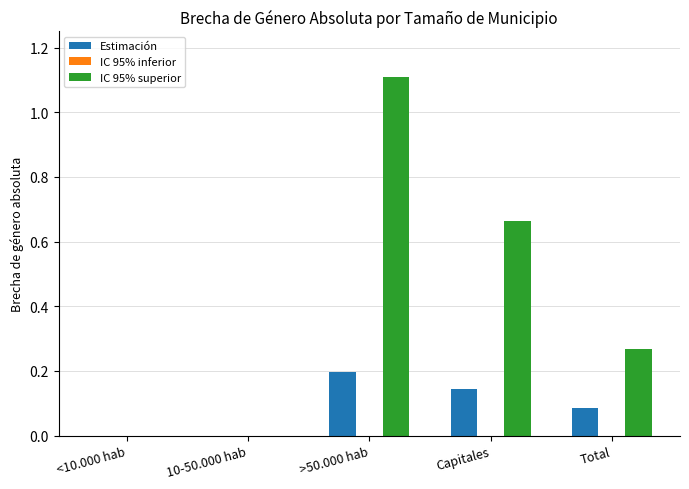

At which category does the chart reach its peak across all series?

>50.000 hab